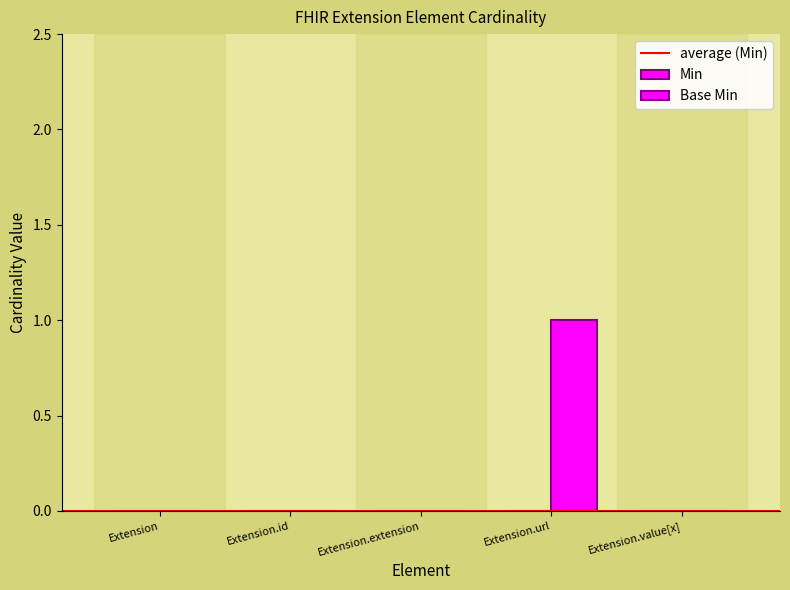

What is the change in value from Extension.url to Extension.value[x]?

-1